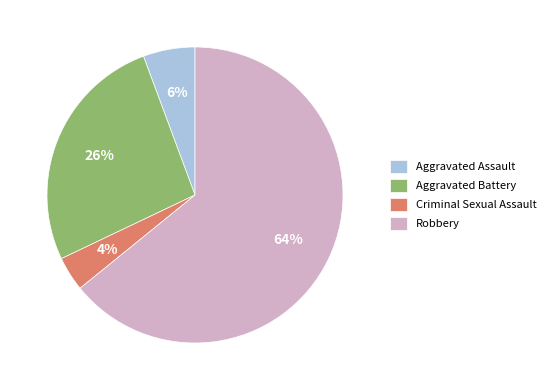

To the nearest percent, what percentage of the pie is Aggravated Battery?

26%